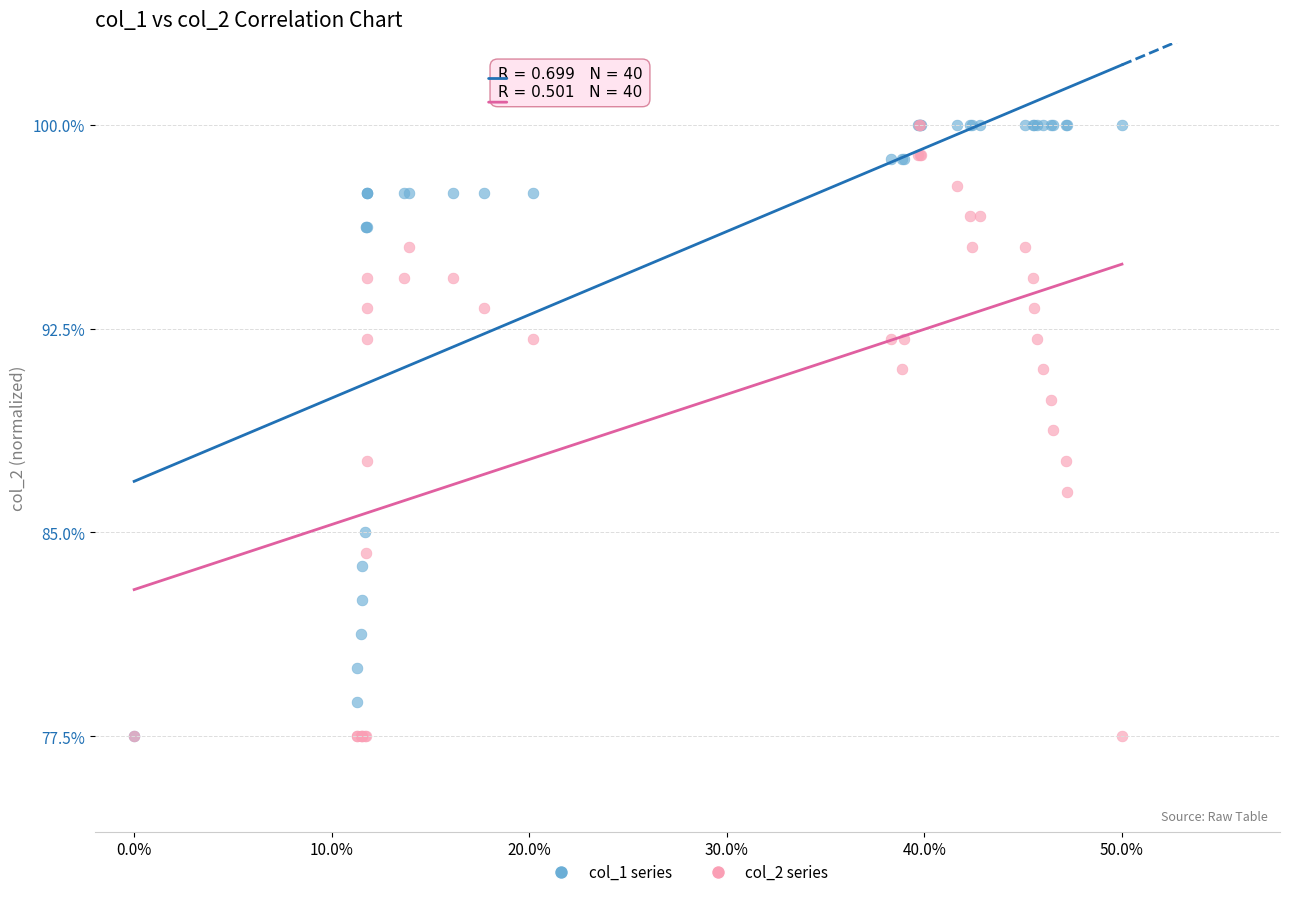

What are all the series names shown in the legend?

col_1 series, col_2 series